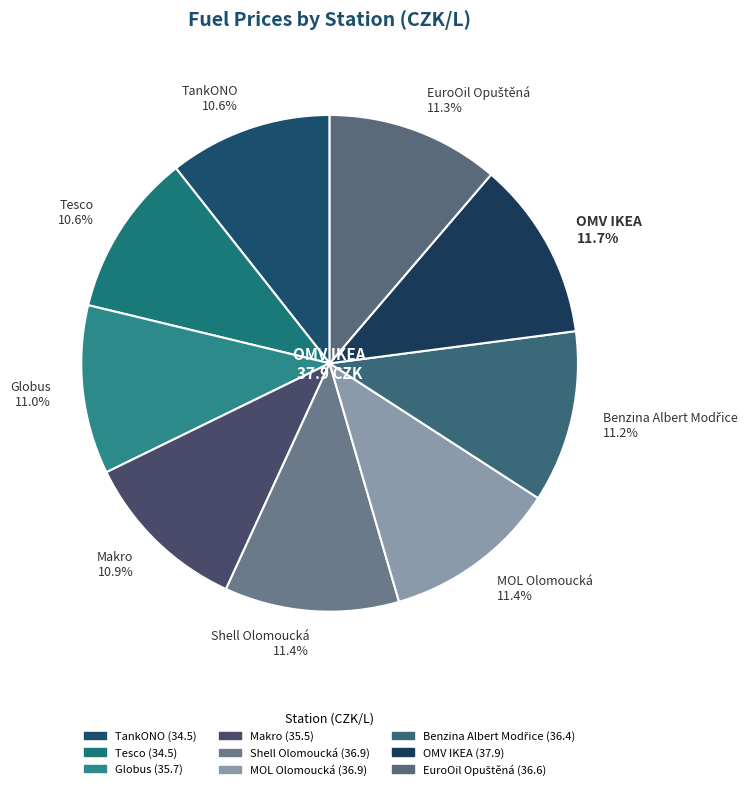

True or false: OMV IKEA accounts for 22% of the total.

False